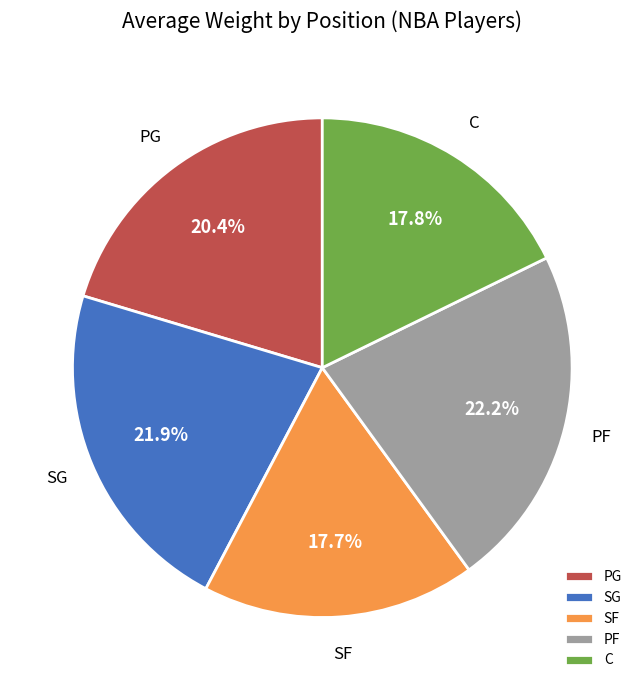

Approximately how many times larger is the value at C compared to SF?

1.0